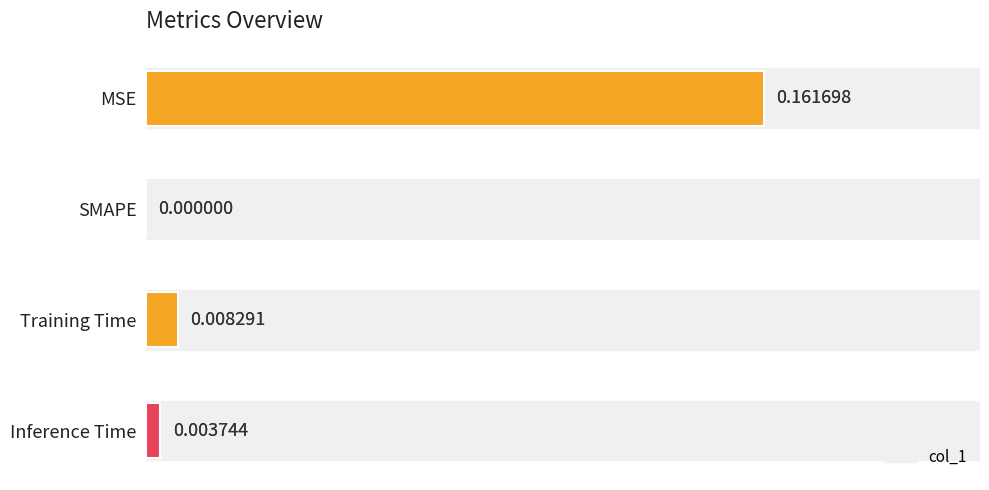

Count the number of categories in the chart.

4